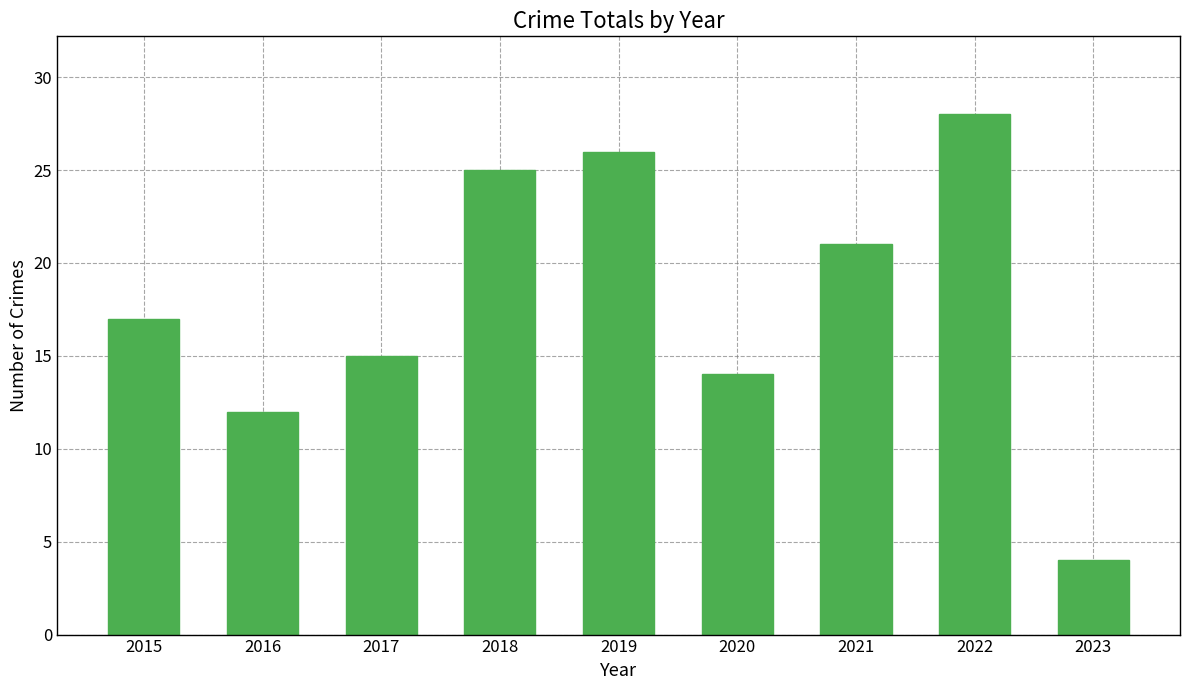

List the labels in order of value, smallest first.

2023, 2016, 2020, 2017, 2015, 2021, 2018, 2019, 2022